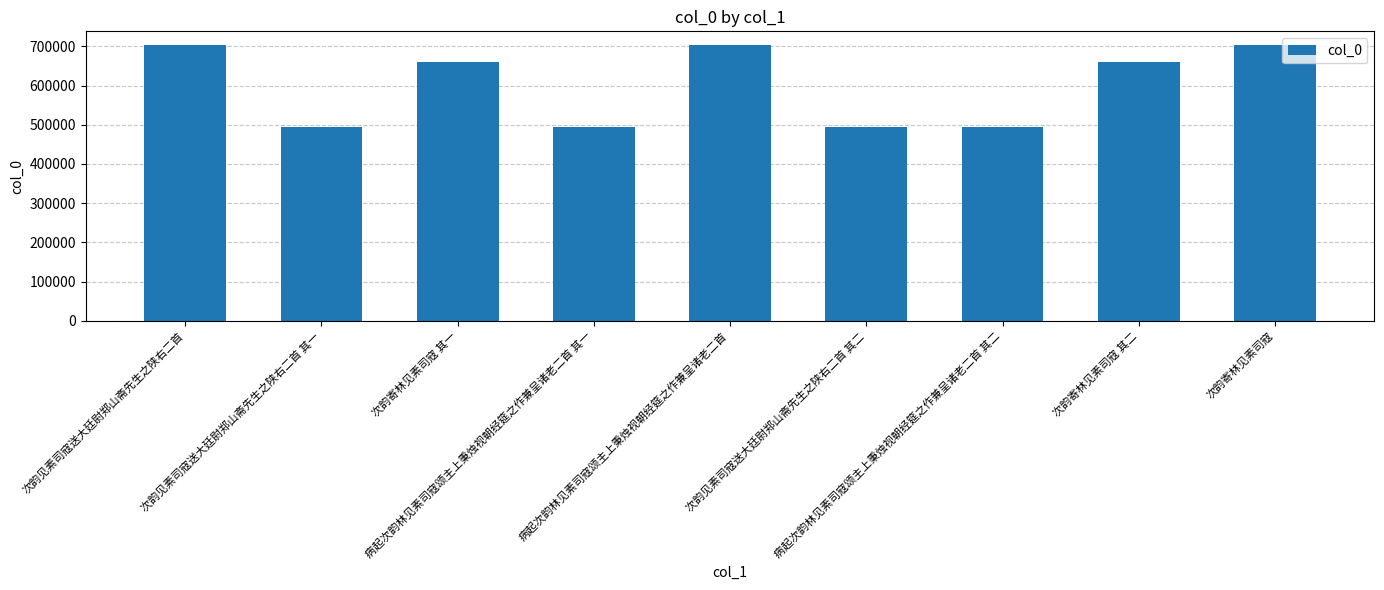

What is the difference between the maximum and minimum values?

208110